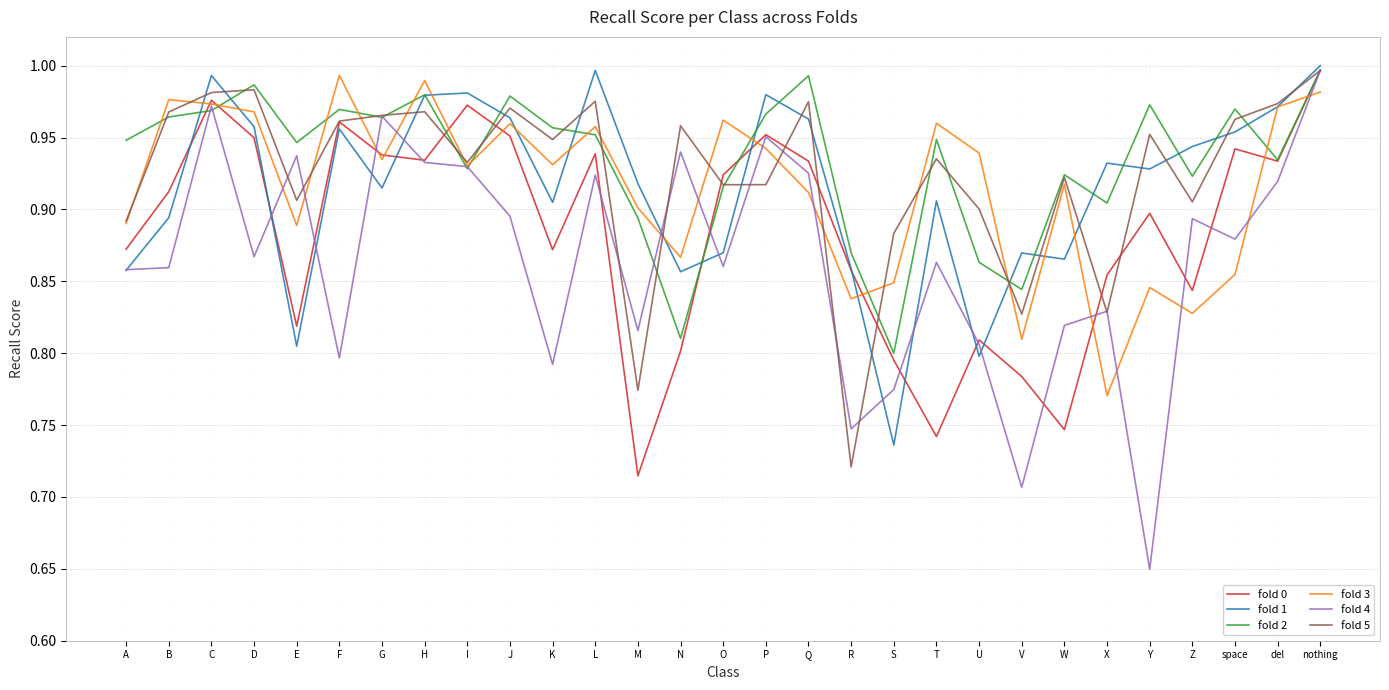

Is it true that fold 5 equals 0.5 at K?

False